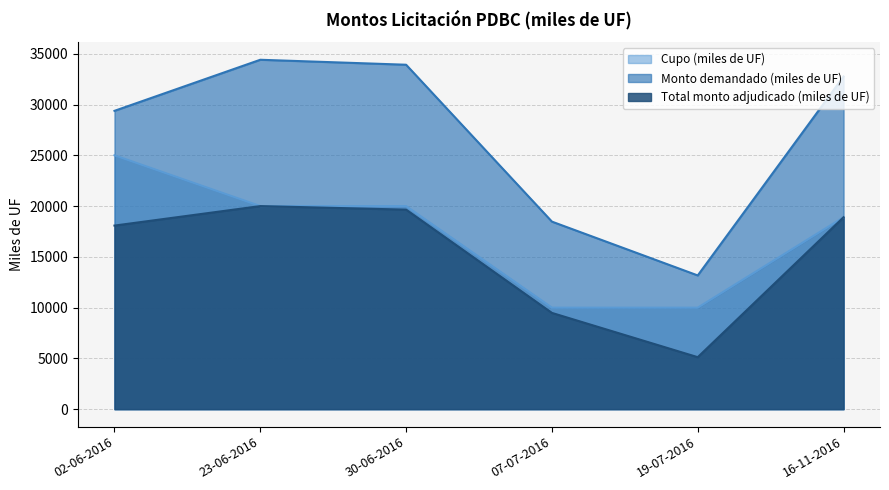

What is the difference between the maximum and minimum values in the Monto demandado (miles de UF) series?

21240